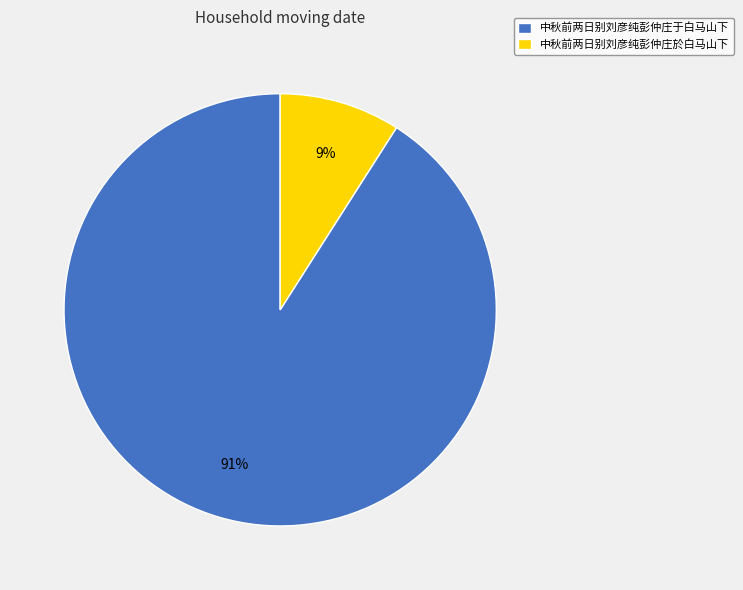

Rank the categories by value from lowest to highest.

中秋前两日别刘彦纯彭仲庄於白马山下, 中秋前两日别刘彦纯彭仲庄于白马山下